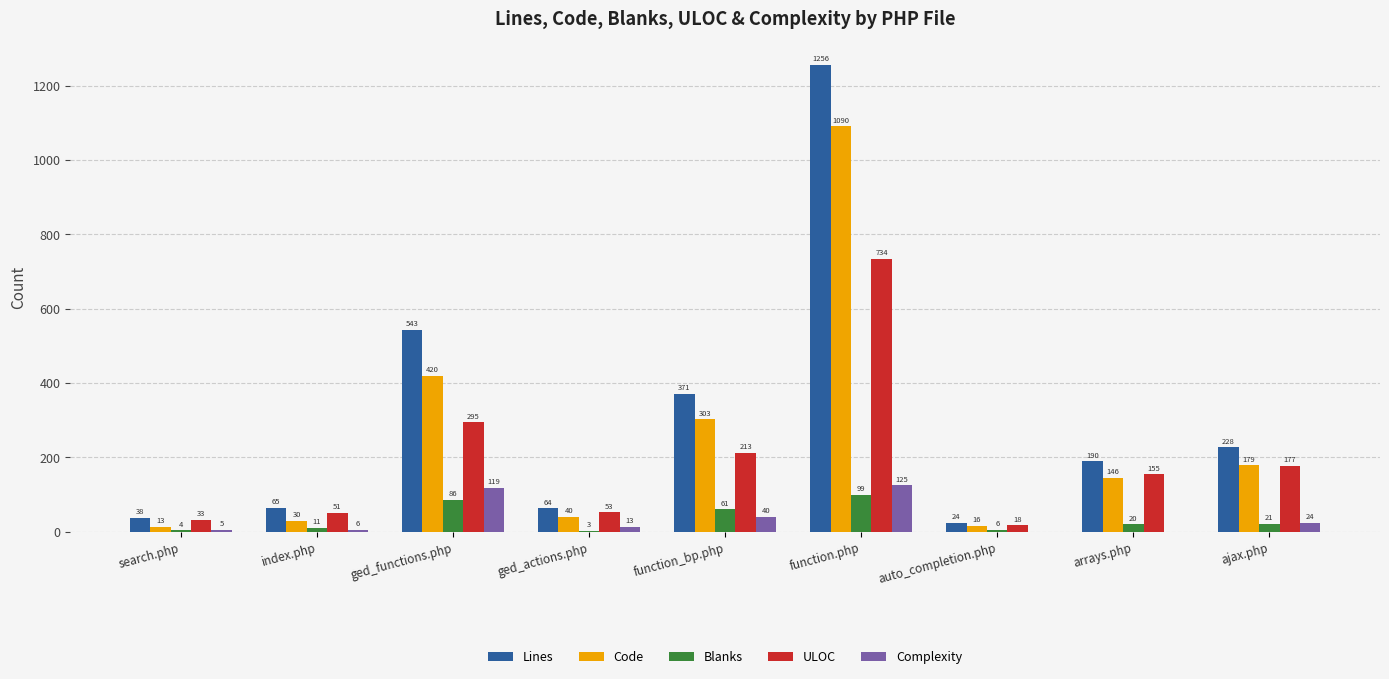

Are the bars horizontal?

No